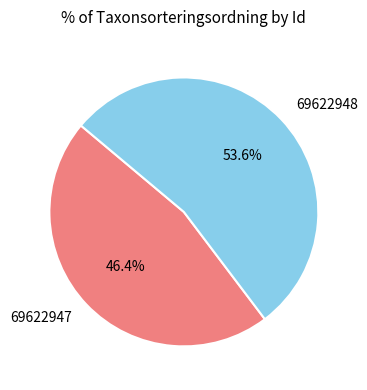

Count the number of slices in the pie.

2